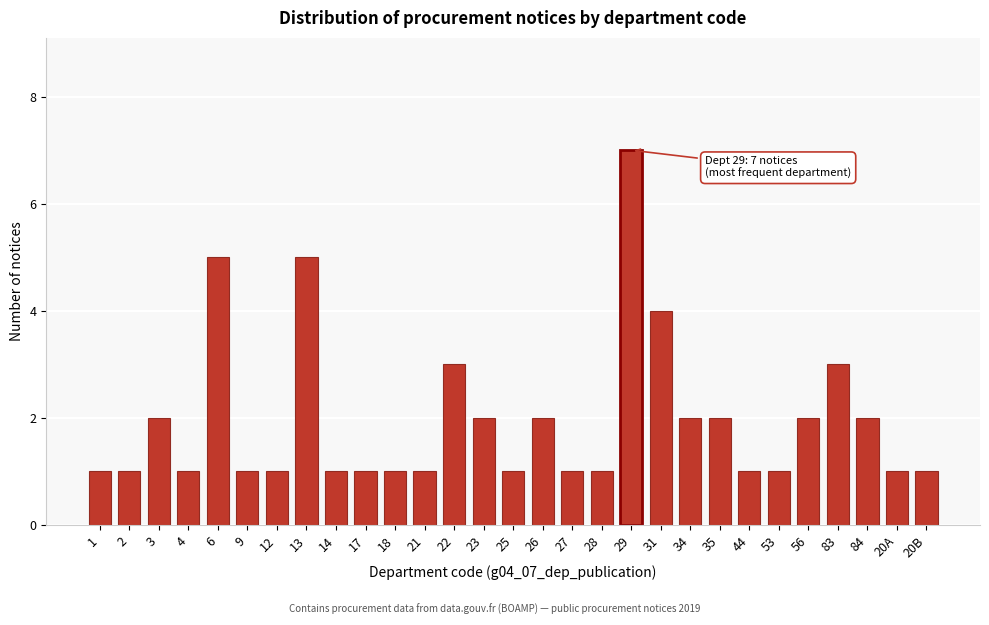

Reading left to right, extract all data points from this chart.

1	1	2	1	5	1	1	5	1	1	1	1	3	2	1	2	1	1	7	4	2	2	1	1	2	3	2	1	1